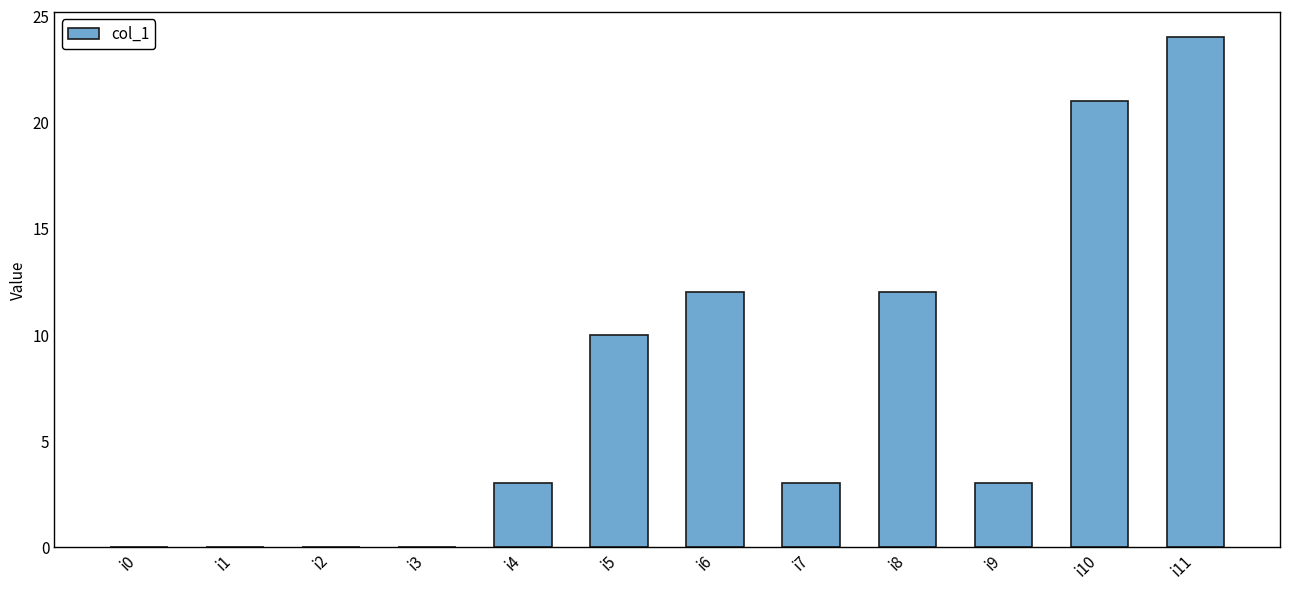

Which label corresponds to the largest value in the chart?

i11